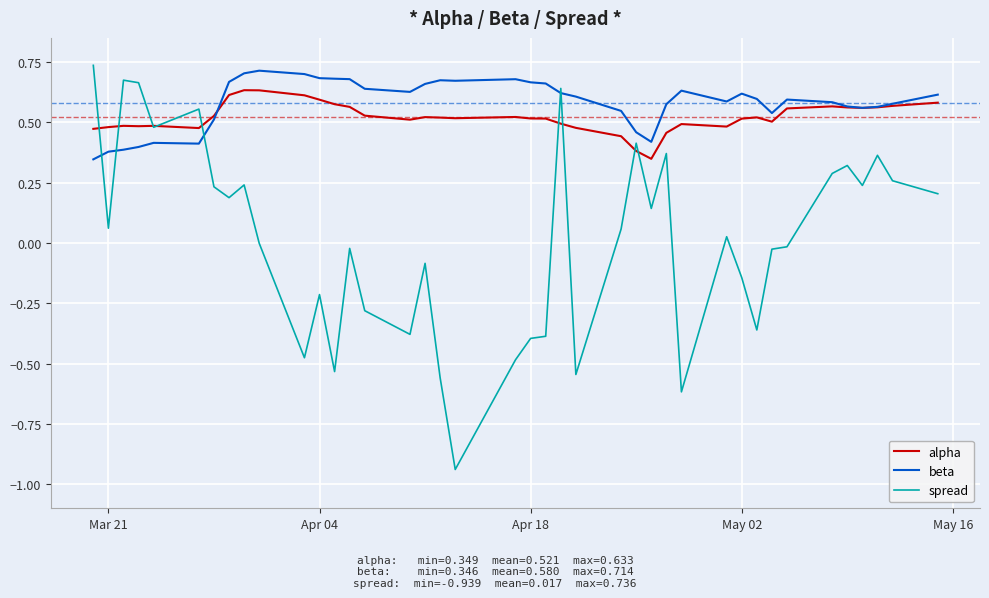

At how many categories does at least one series exceed 0?

40